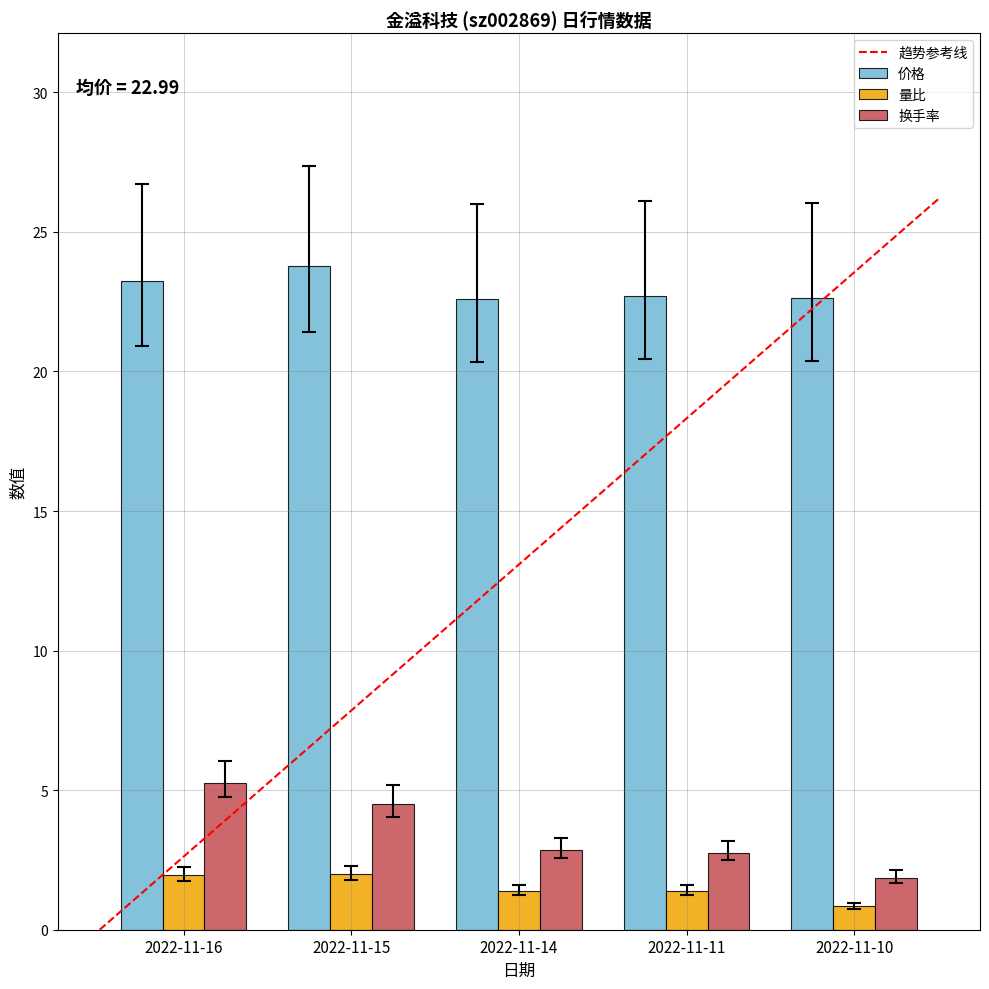

What is the value of the 换手率 bar at the 5th from the left?

1.9